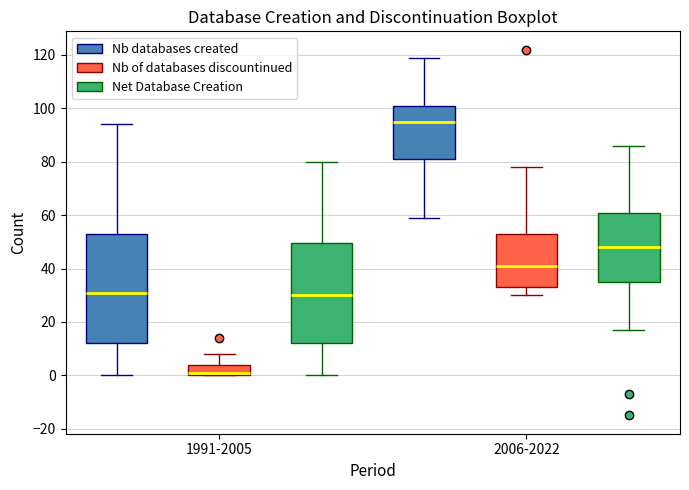

Where does the lower whisker of the box for 2006-2022 (Net Database Creation) end on the y-axis? The values are not printed on the chart, so give them approximately, as read against the axis.

18